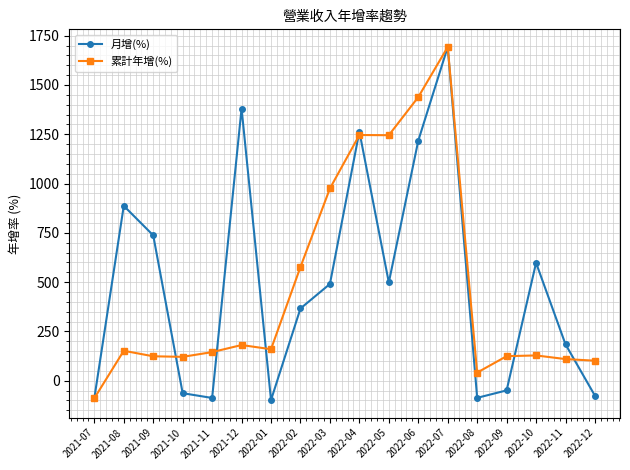

In 累計年增(%), how many points are higher than both neighbors (excluding endpoints)?

5